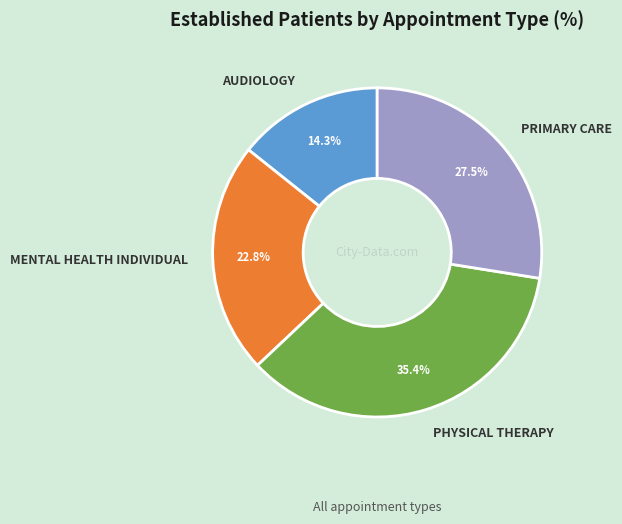

Between PRIMARY CARE and MENTAL HEALTH INDIVIDUAL, which is larger?

PRIMARY CARE